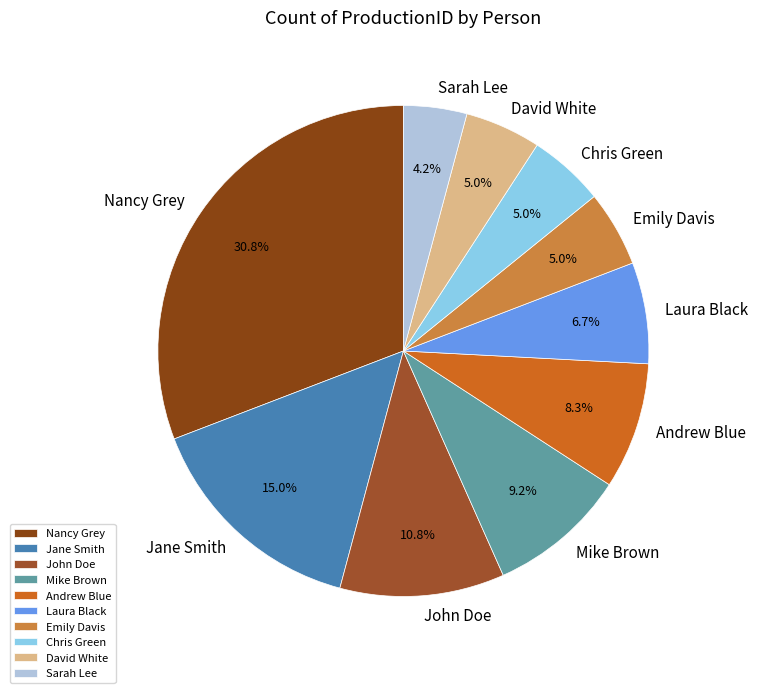

Approximately how many times larger is the value at Sarah Lee compared to Laura Black?

0.6